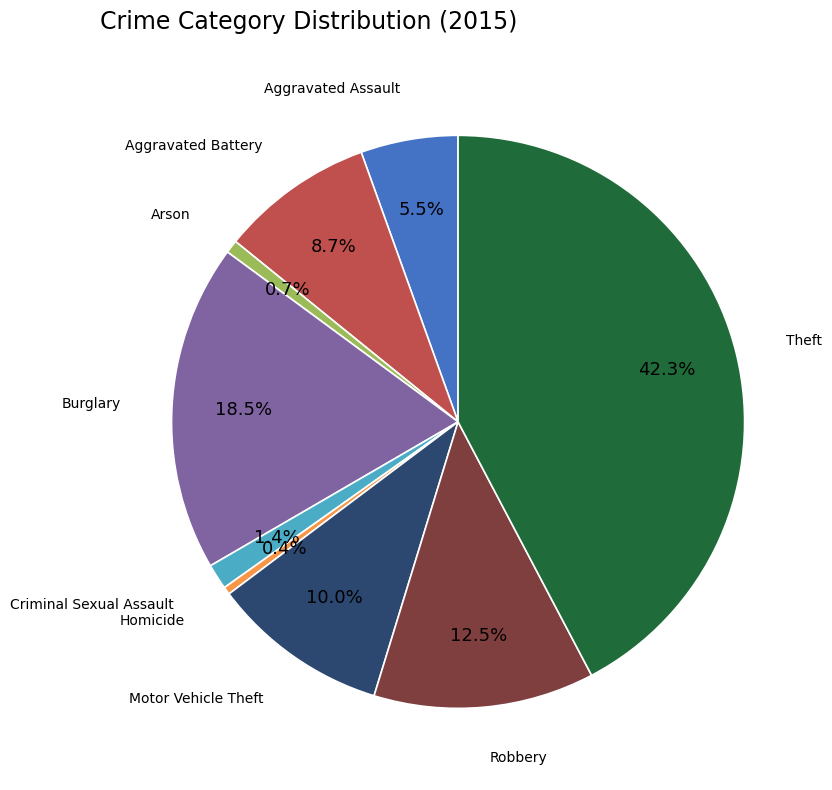

Is there a majority slice in this chart?

No